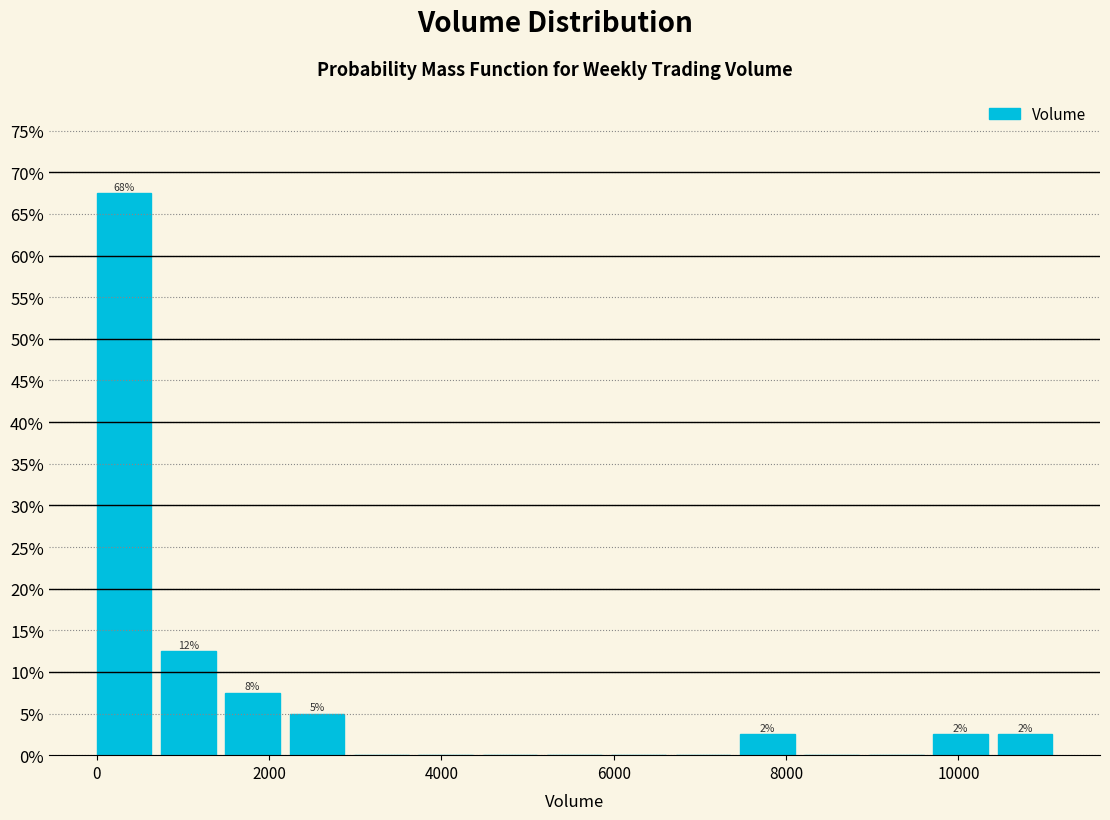

Around what value on the x-axis is the tallest bar? Give the approximate position of its centre, as read against the axis.

400